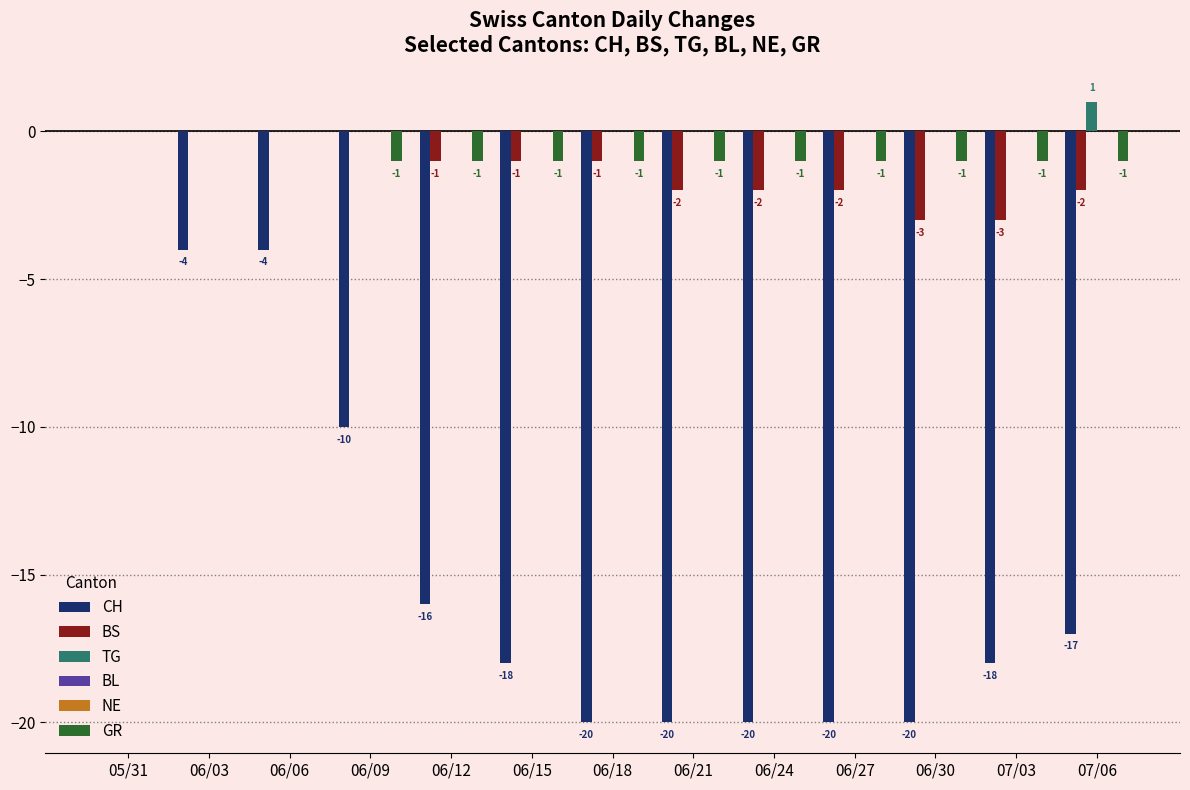

How many data points in GR are above -1?

3